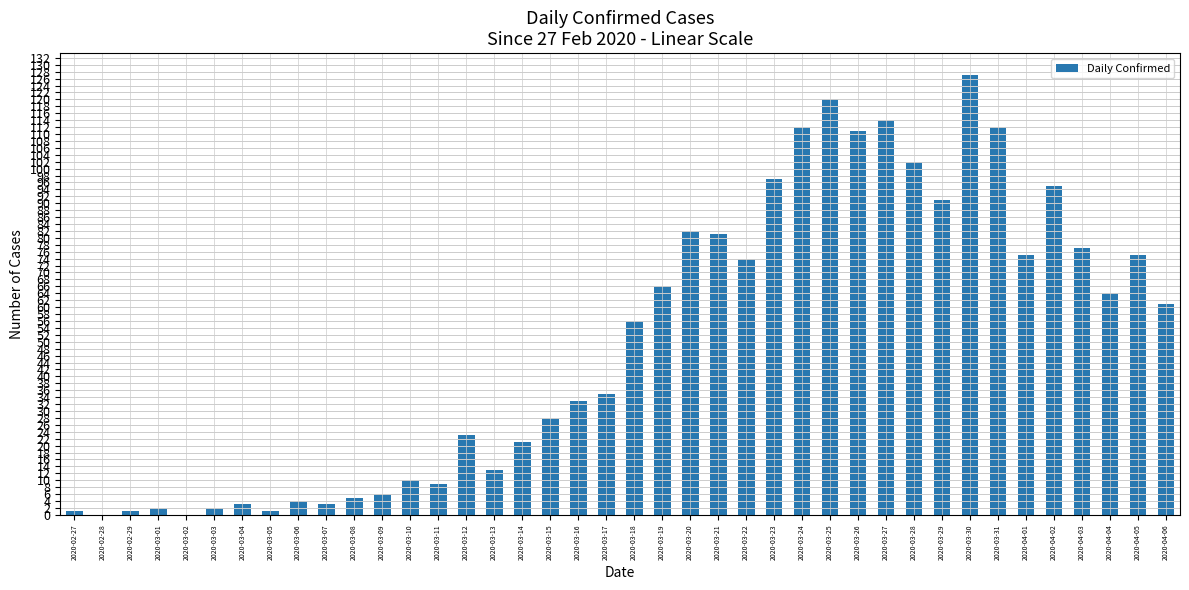

Reading right to left, transcribe all the data shown in this chart.

2020-04-06=61	2020-04-05=75	2020-04-04=64	2020-04-03=77	2020-04-02=95	2020-04-01=75	2020-03-31=112	2020-03-30=127	2020-03-29=91	2020-03-28=102	2020-03-27=114	2020-03-26=111	2020-03-25=120	2020-03-24=112	2020-03-23=97	2020-03-22=74	2020-03-21=81	2020-03-20=82	2020-03-19=66	2020-03-18=56	2020-03-17=35	2020-03-16=33	2020-03-15=28	2020-03-14=21	2020-03-13=13	2020-03-12=23	2020-03-11=9	2020-03-10=10	2020-03-09=6	2020-03-08=5	2020-03-07=3	2020-03-06=4	2020-03-05=1	2020-03-04=3	2020-03-03=2	2020-03-02=0	2020-03-01=2	2020-02-29=1	2020-02-28=0	2020-02-27=1